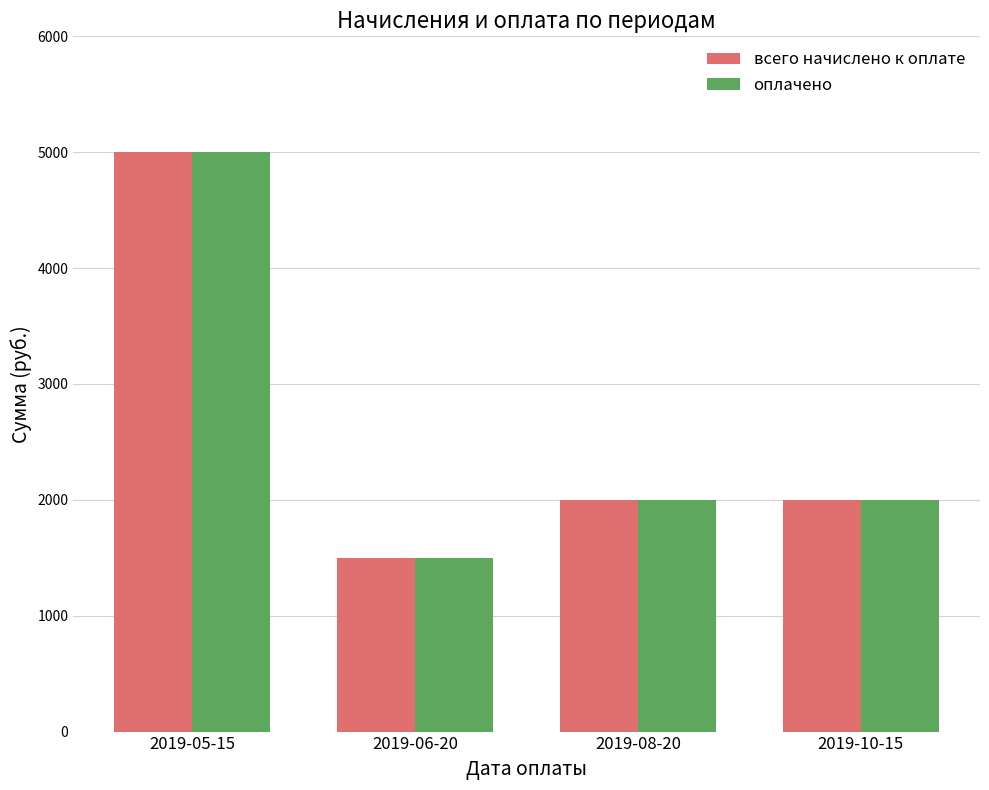

What is the highest value of the всего начислено к оплате series?

4999.6